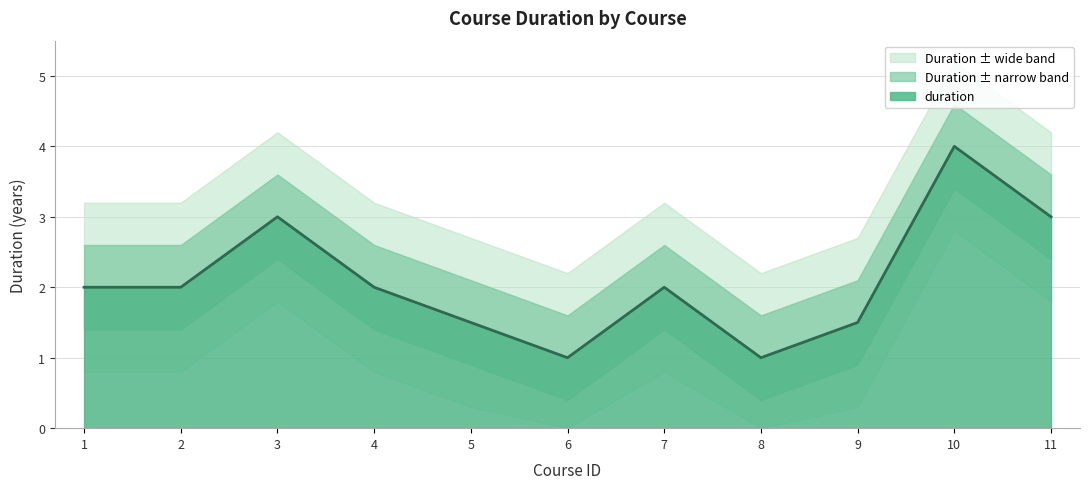

How many interior local valleys (lower than both neighbors) does the data have?

2